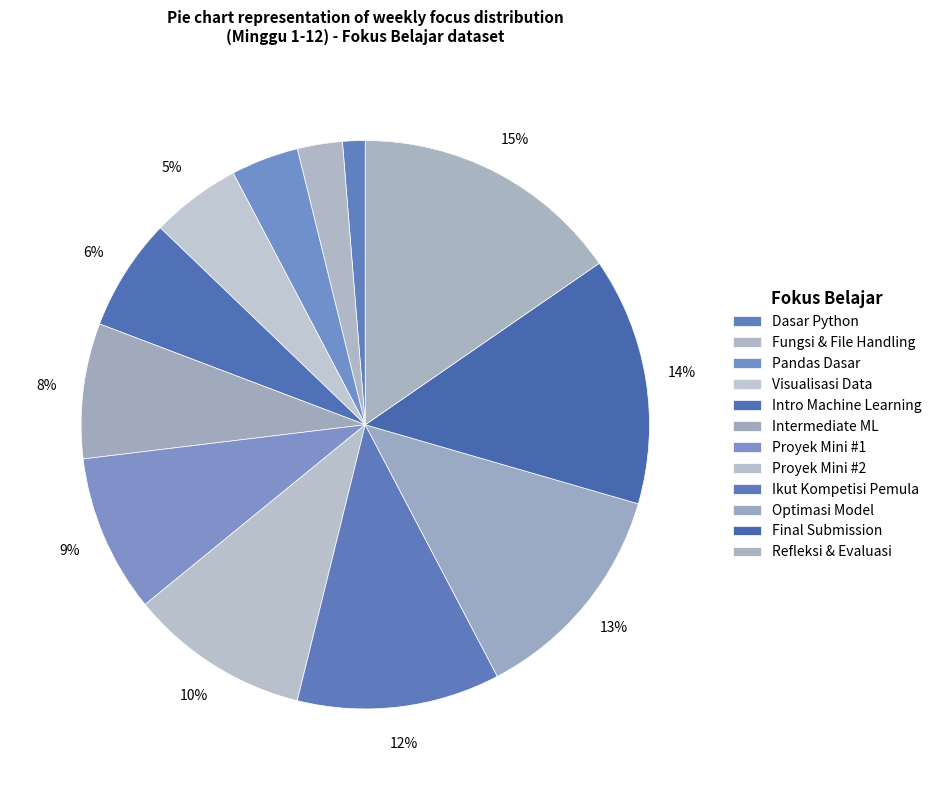

How many segments does this pie chart have?

12